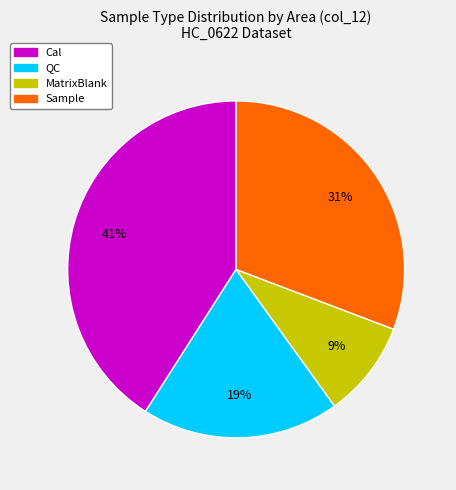

How many slices are in this pie chart?

4